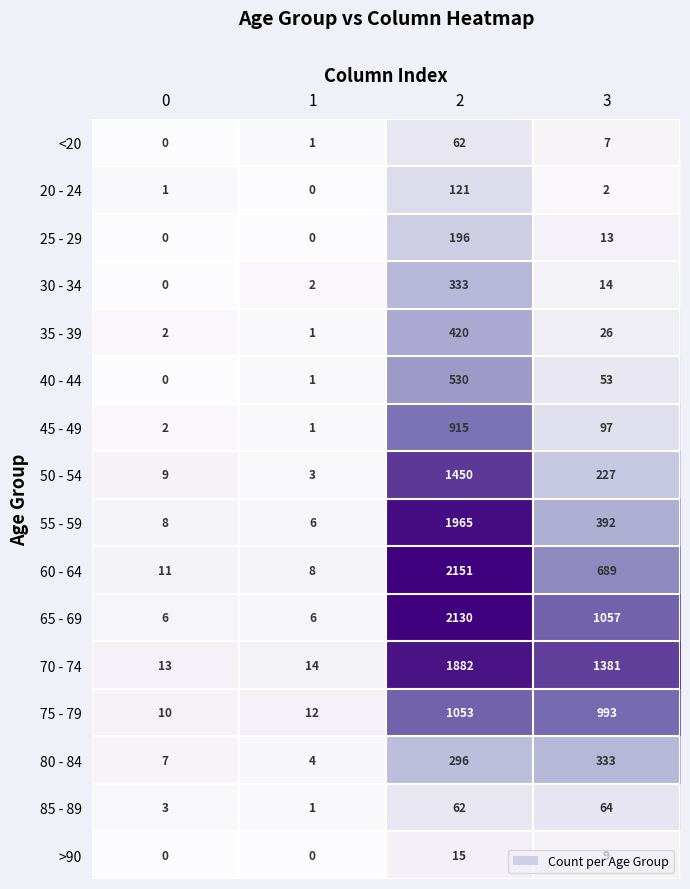

The 20 - 24 series shows 1 at 3. True or false?

False